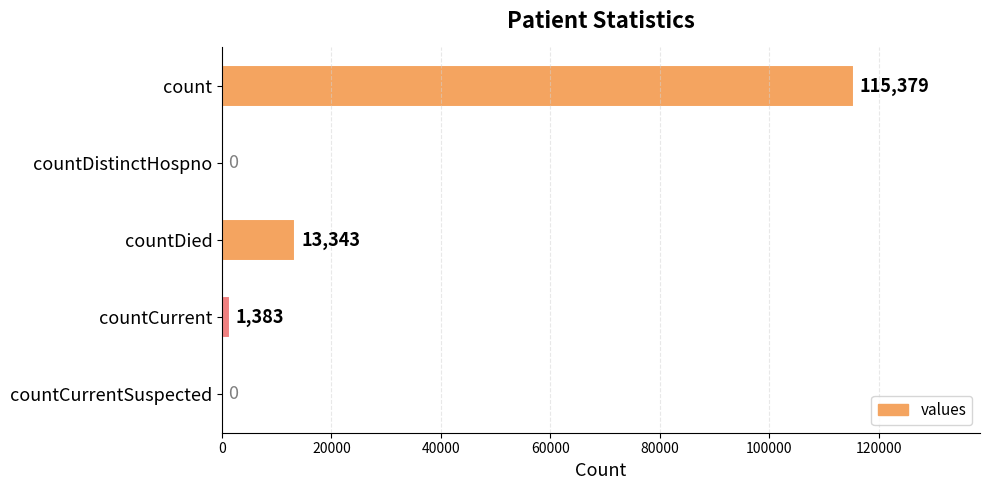

Which label corresponds to the largest value in the chart?

count